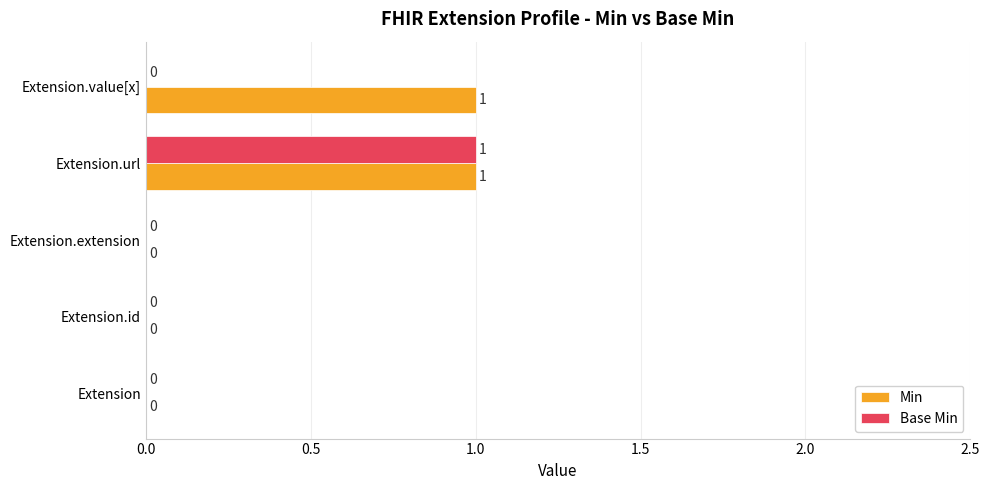

Which series changed the most between Extension.url and Extension.value[x]?

Base Min